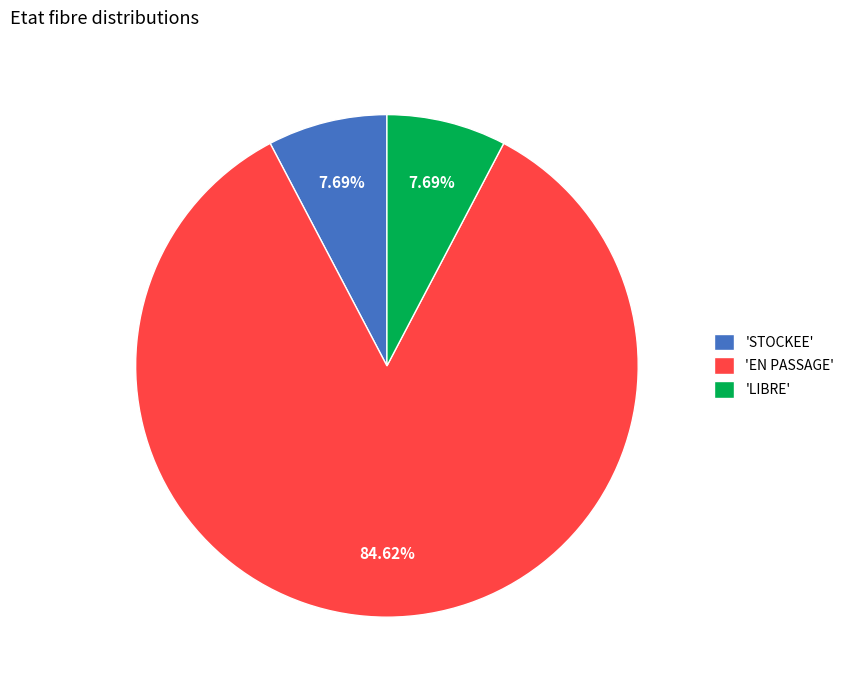

Between 'STOCKEE' and 'EN PASSAGE', which is larger?

'EN PASSAGE'